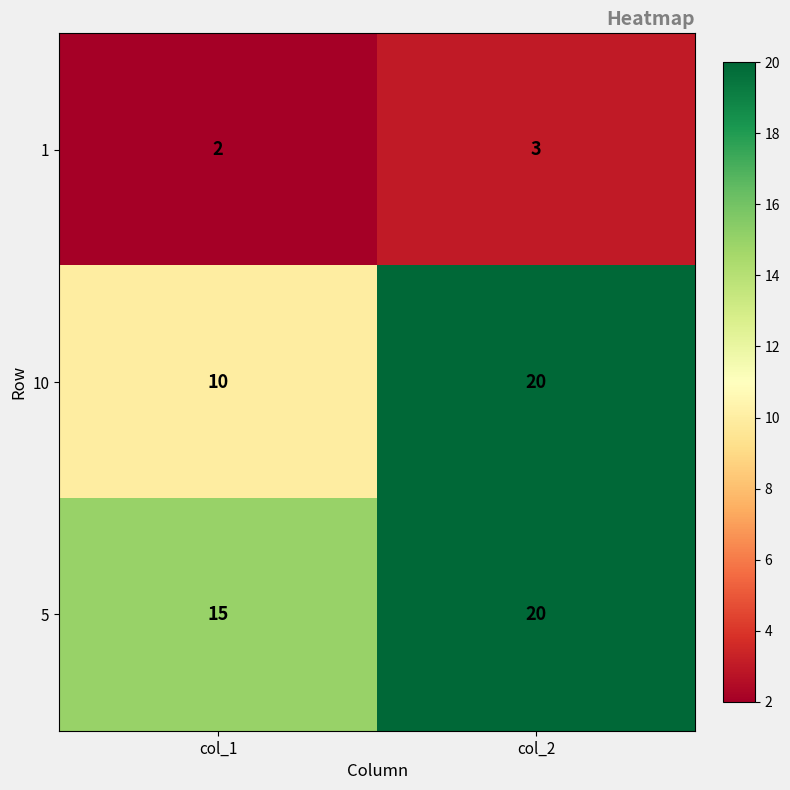

Reading left to right, what are all the values shown in this chart?

1: 2	3
10: 10	20
5: 15	20